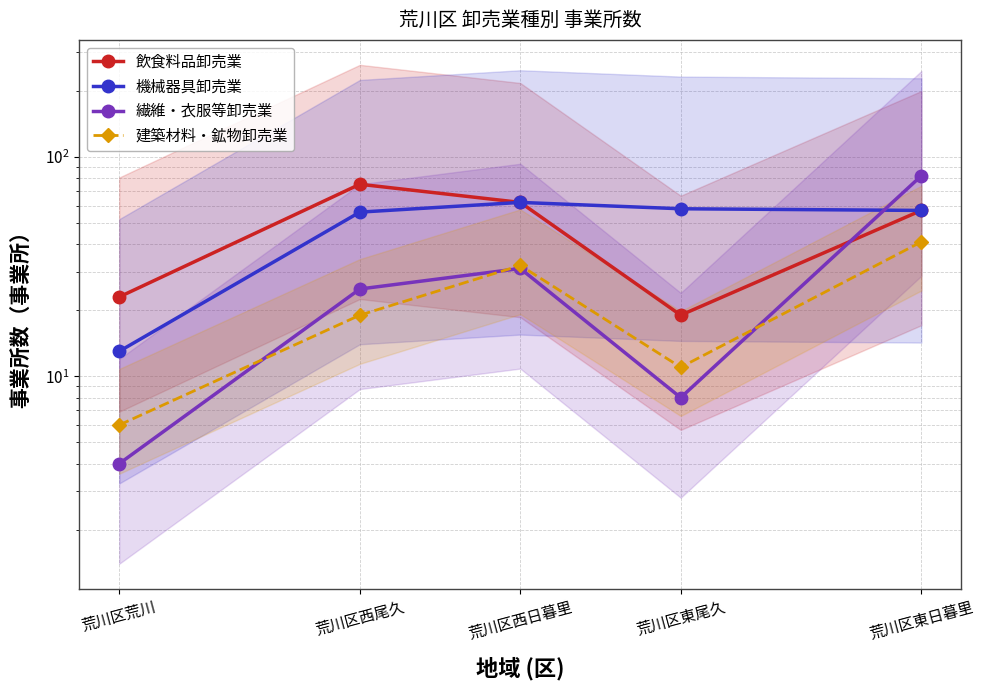

List the labels in order of 飲食料品卸売業 value, largest first.

荒川区西尾久, 荒川区西日暮里, 荒川区東日暮里, 荒川区荒川, 荒川区東尾久